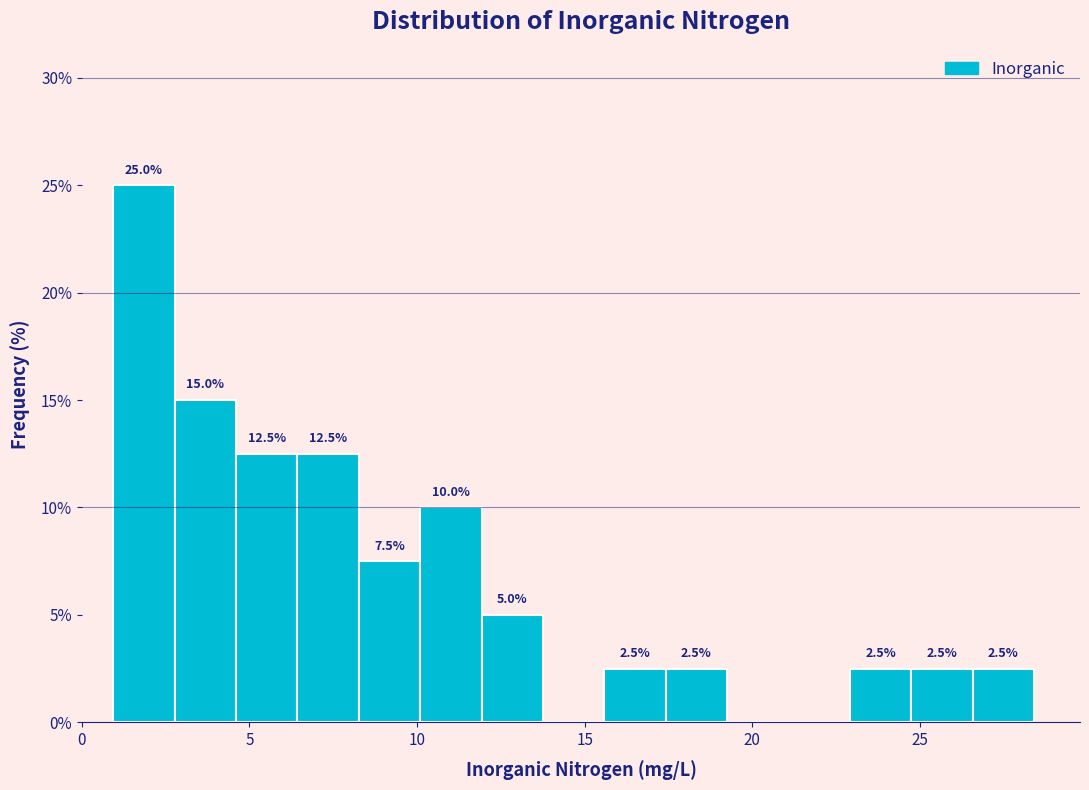

Read against the x-axis, roughly where is the centre of the tallest bar?

2.0